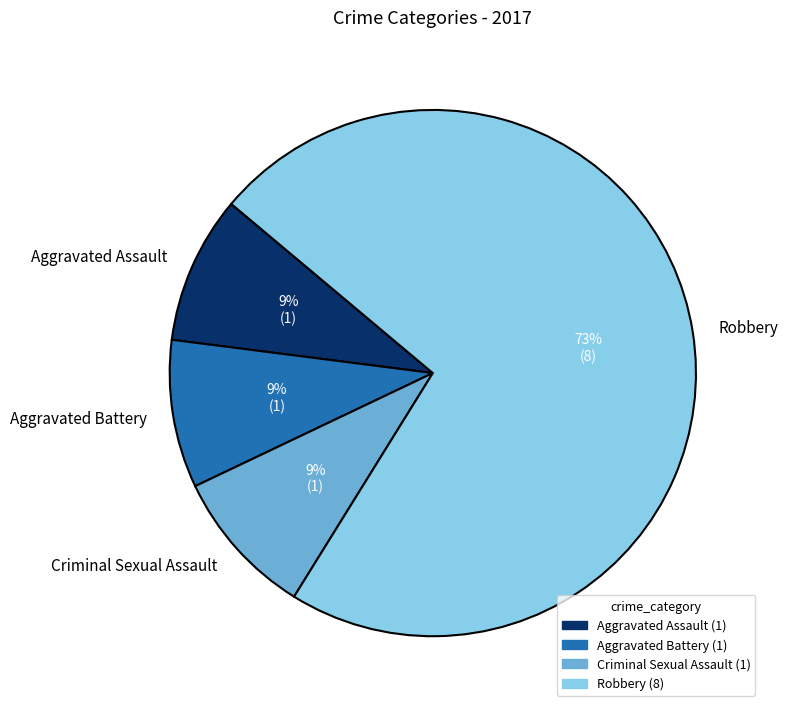

To the nearest percent, what portion does Aggravated Battery represent?

9%